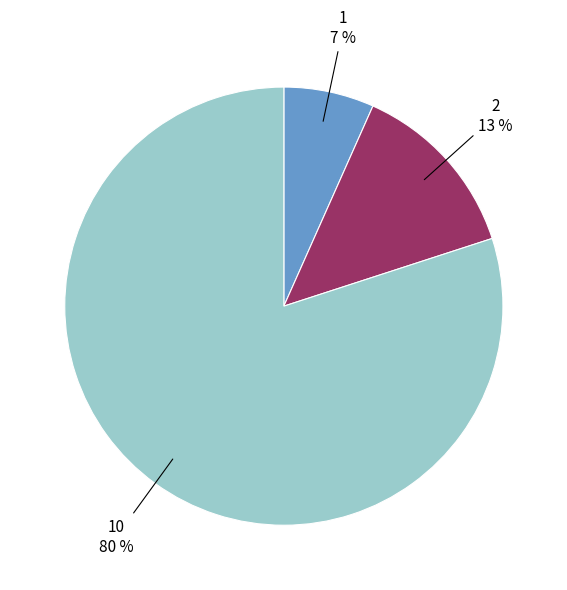

Is the sum of 2 and 1 greater than half?

No